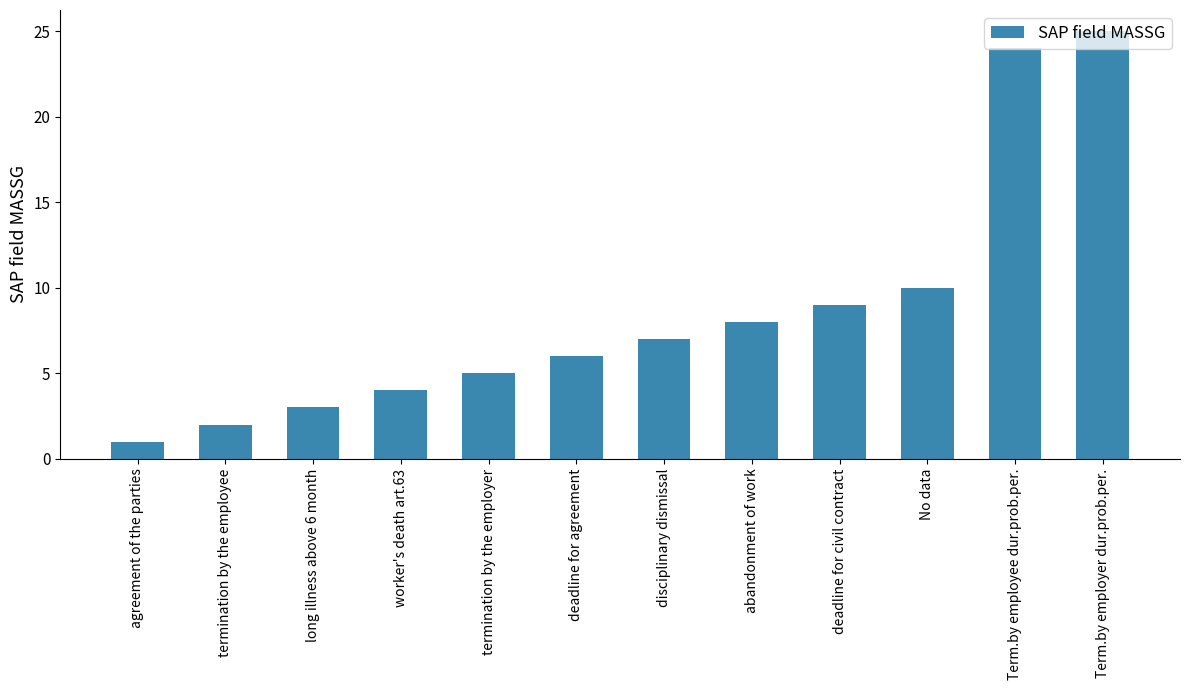

How many distinct data groups are displayed?

1